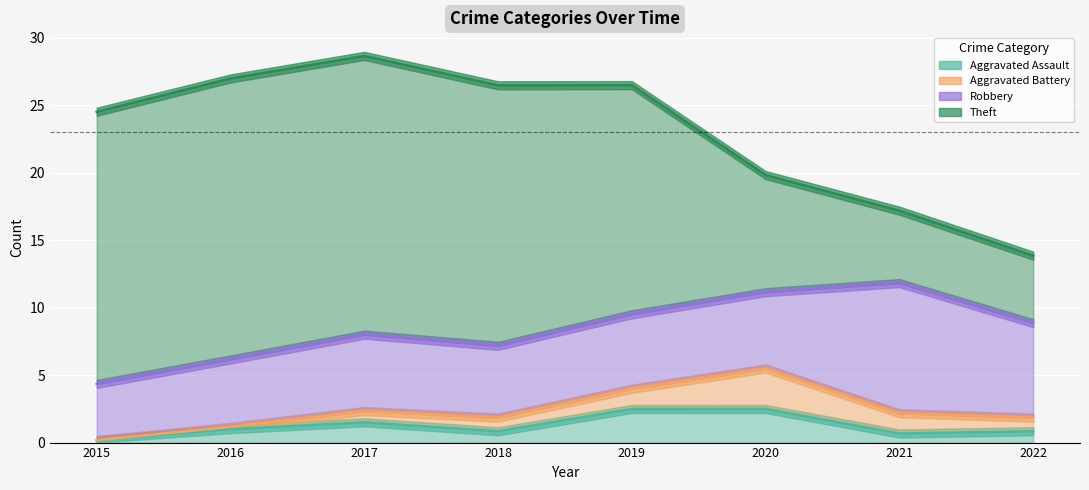

The value of Aggravated Assault at 2015 is 0. True or false?

True